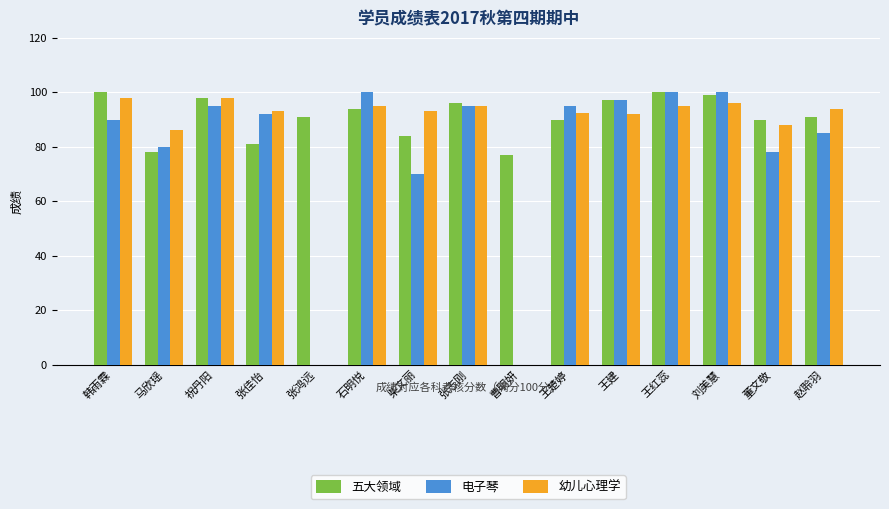

Which series changed the most between 韩雨霖 and 赵聆羽?

五大领域